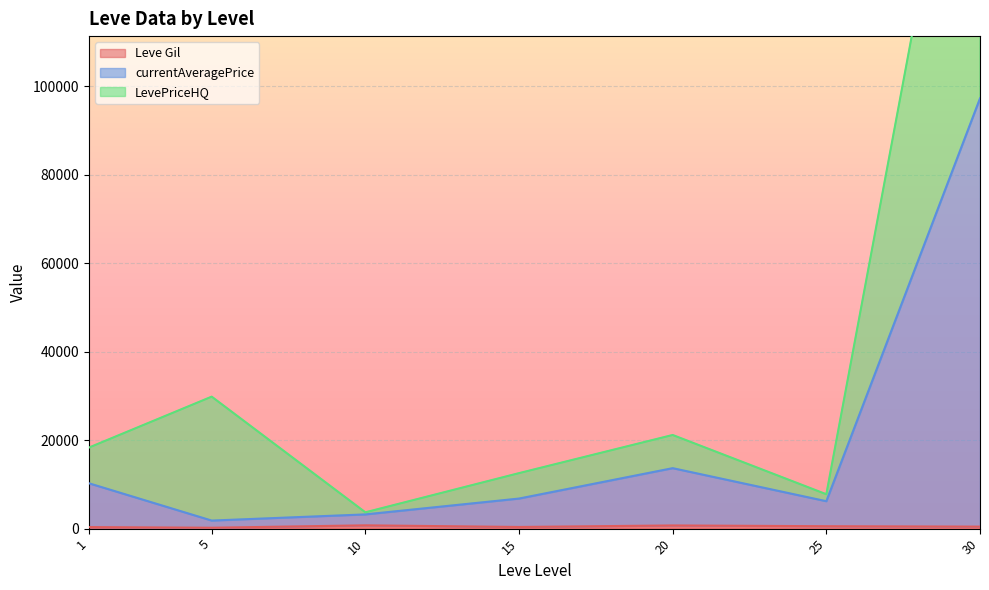

What is the highest value of the Leve Gil series?

990.0